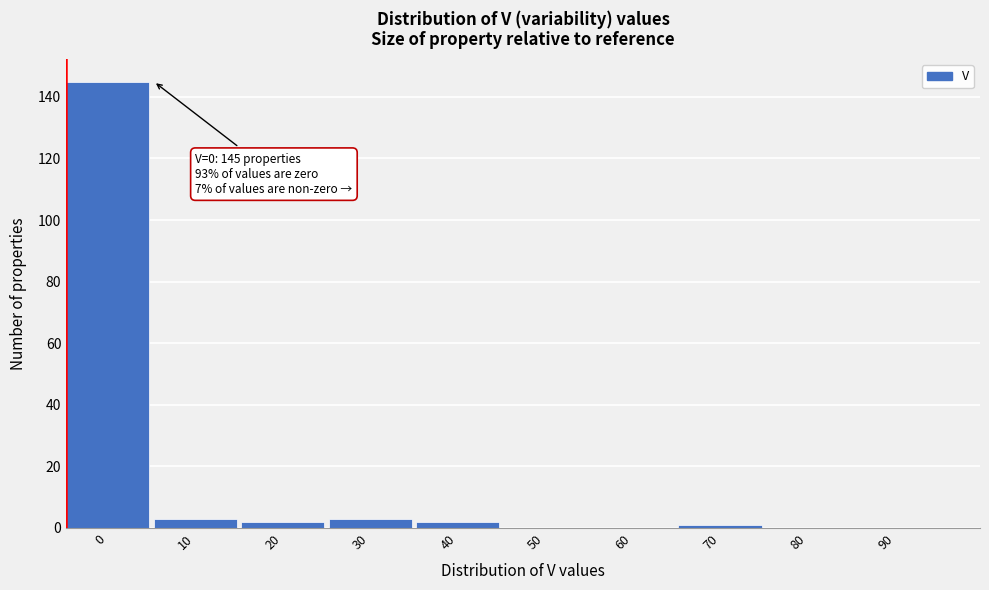

Reading left to right, list all the values displayed in this chart.

0=145	10=3	20=2	30=3	40=2	50=0	60=0	70=1	80=0	90=0